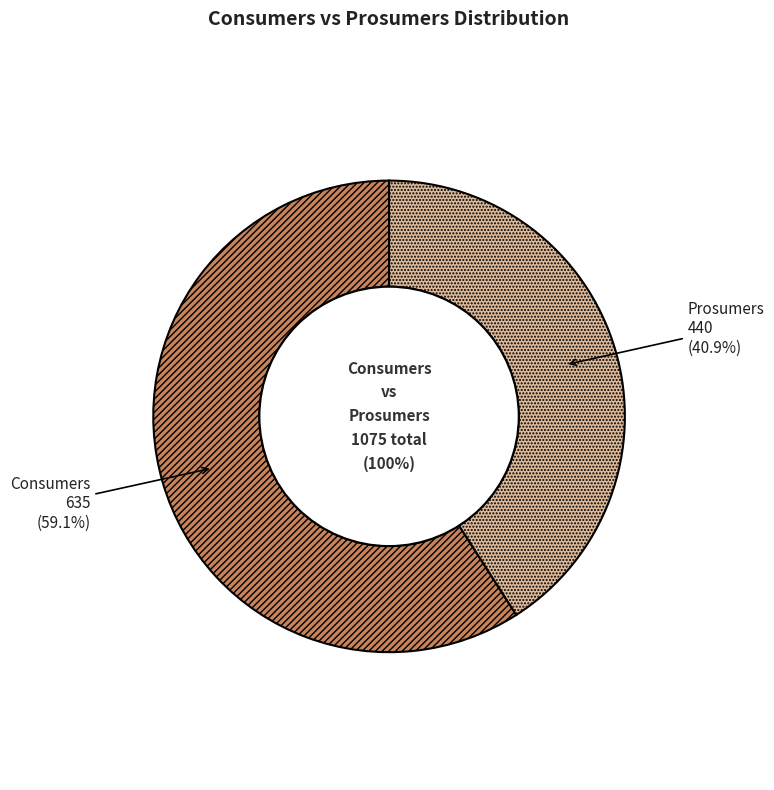

Which category has the smallest portion of the pie?

Prosumers